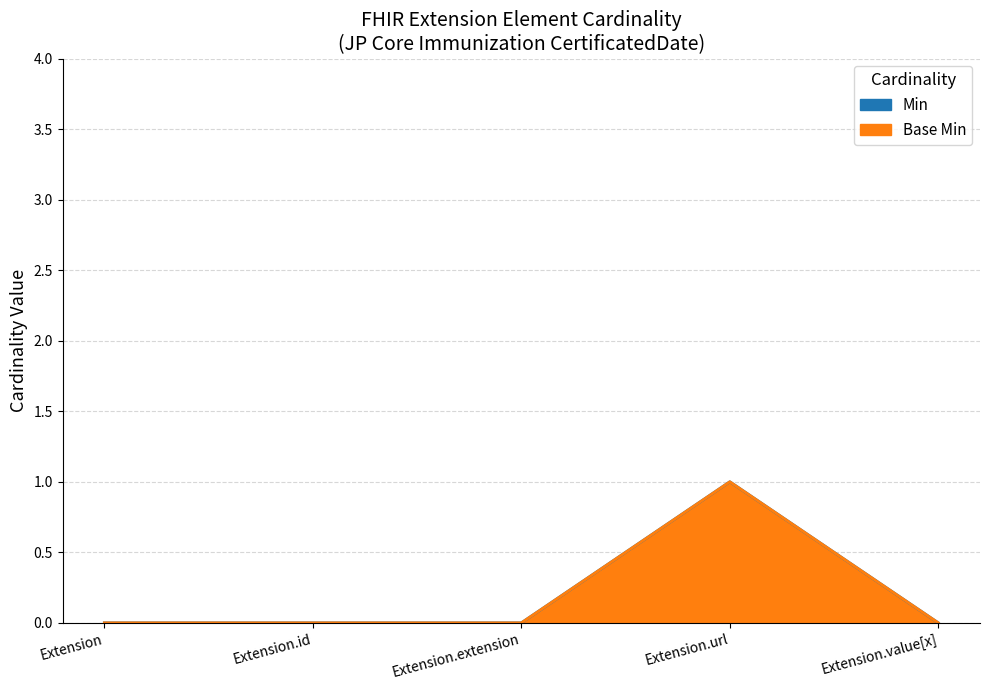

Which series has the largest range (max minus min)?

Min